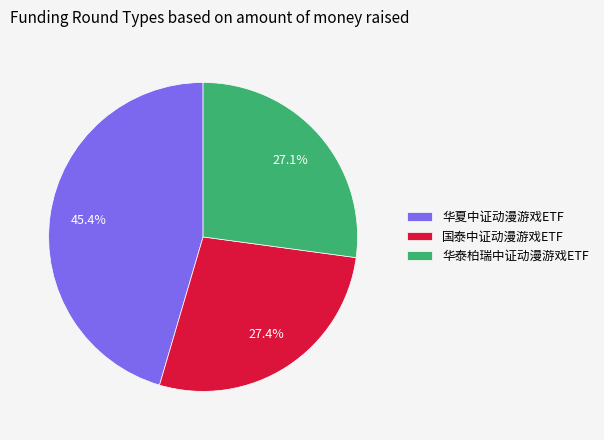

Which category has the biggest portion of the pie?

华夏中证动漫游戏ETF